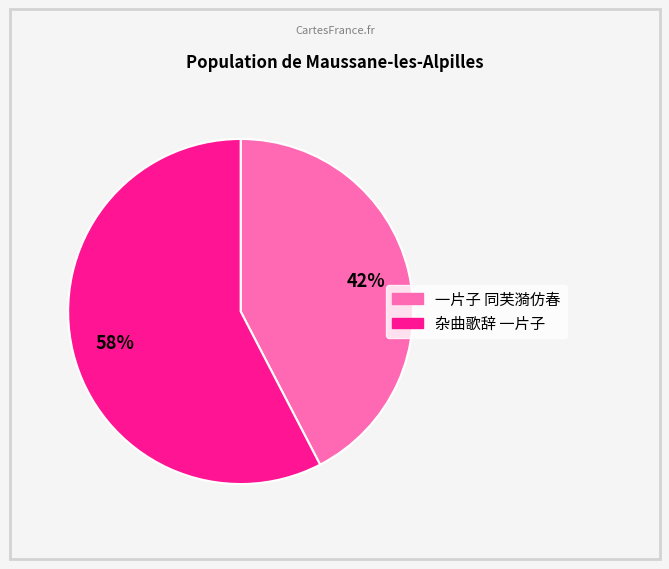

Does 一片子 同芙漪仿春 account for over 50% of the chart?

No